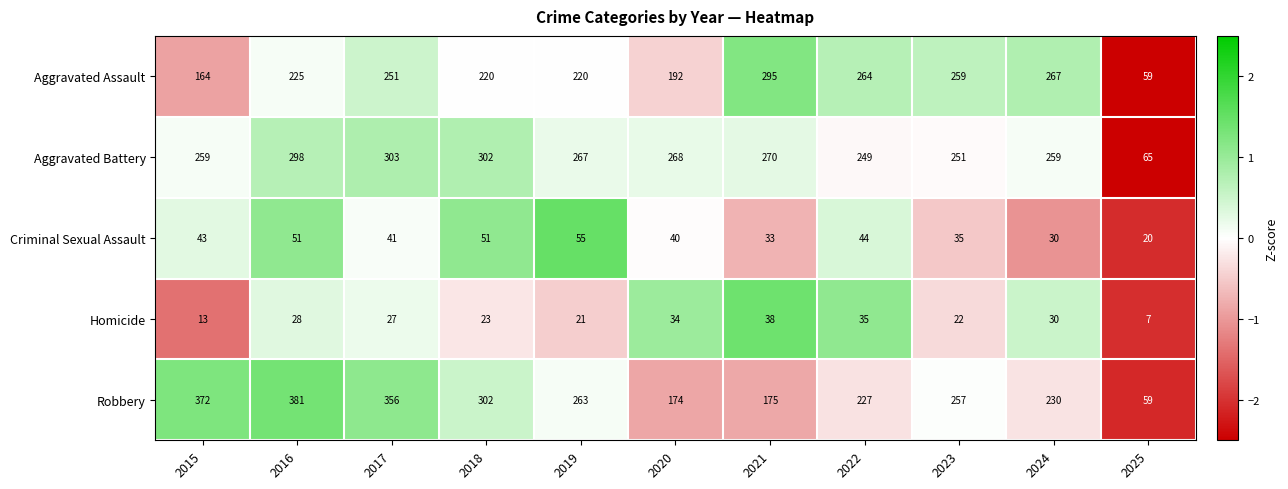

The Robbery series shows 572 at 2015. True or false?

False